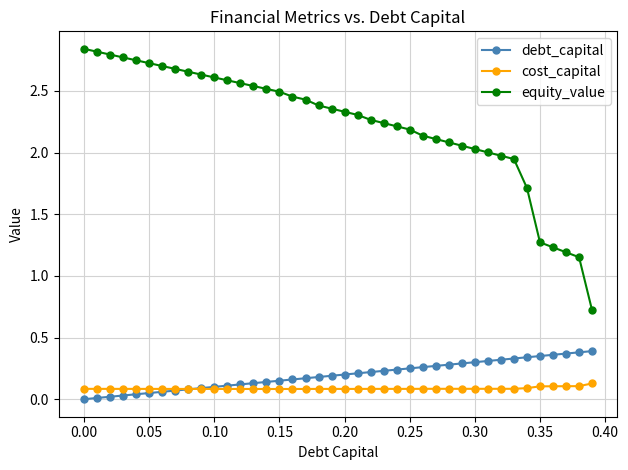

What are all the series names shown in the legend?

debt_capital, cost_capital, equity_value